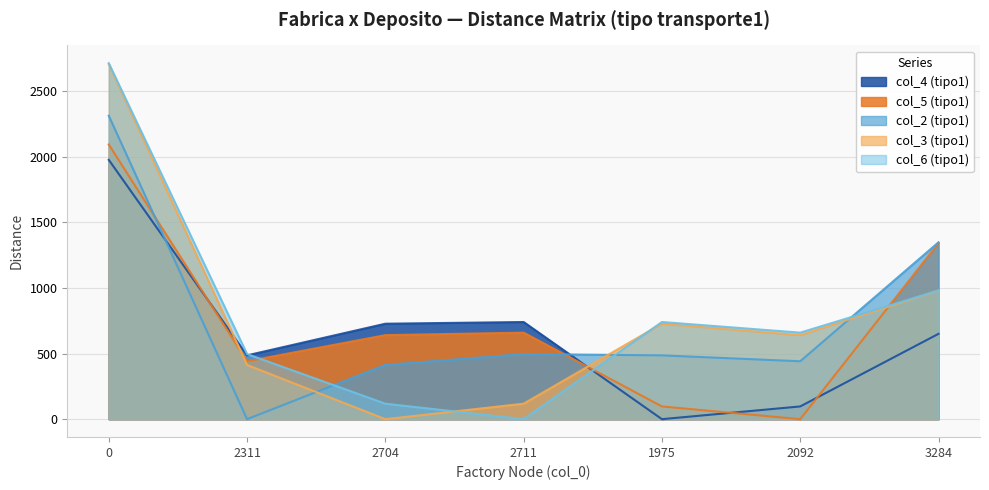

What is the difference between the maximum and second lowest values in the col_2 (tipo1) series?

1898